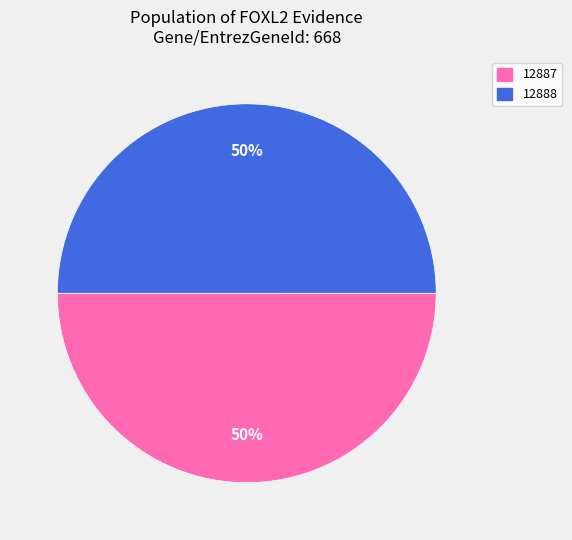

Is the sum of 12888 and 12887 greater than half?

Yes